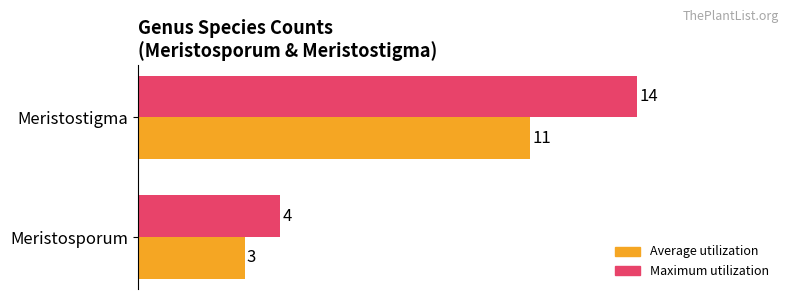

What are all the series names shown in the legend?

Average utilization, Maximum utilization